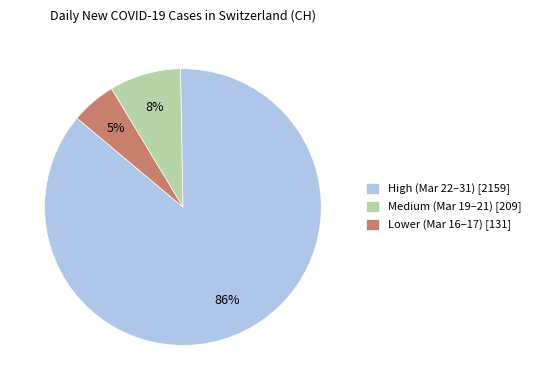

Which has a higher value, Lower (Mar 16–17) [131] or Medium (Mar 19–21) [209]?

Medium (Mar 19–21) [209]